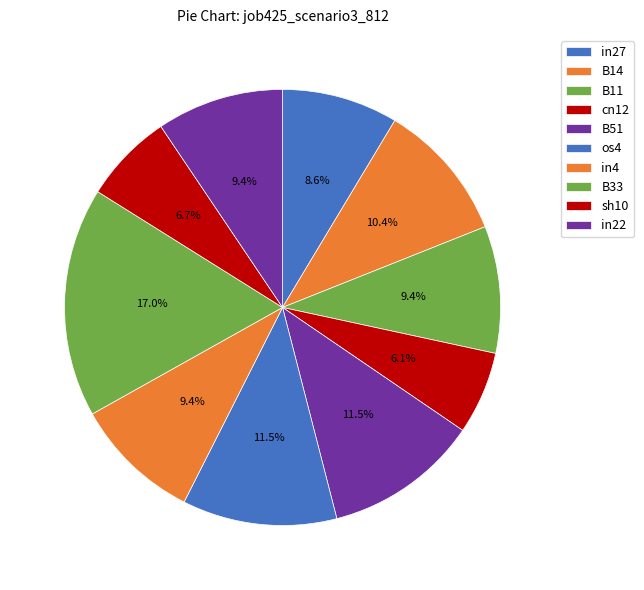

Is there any slice that represents more than half of the pie?

No